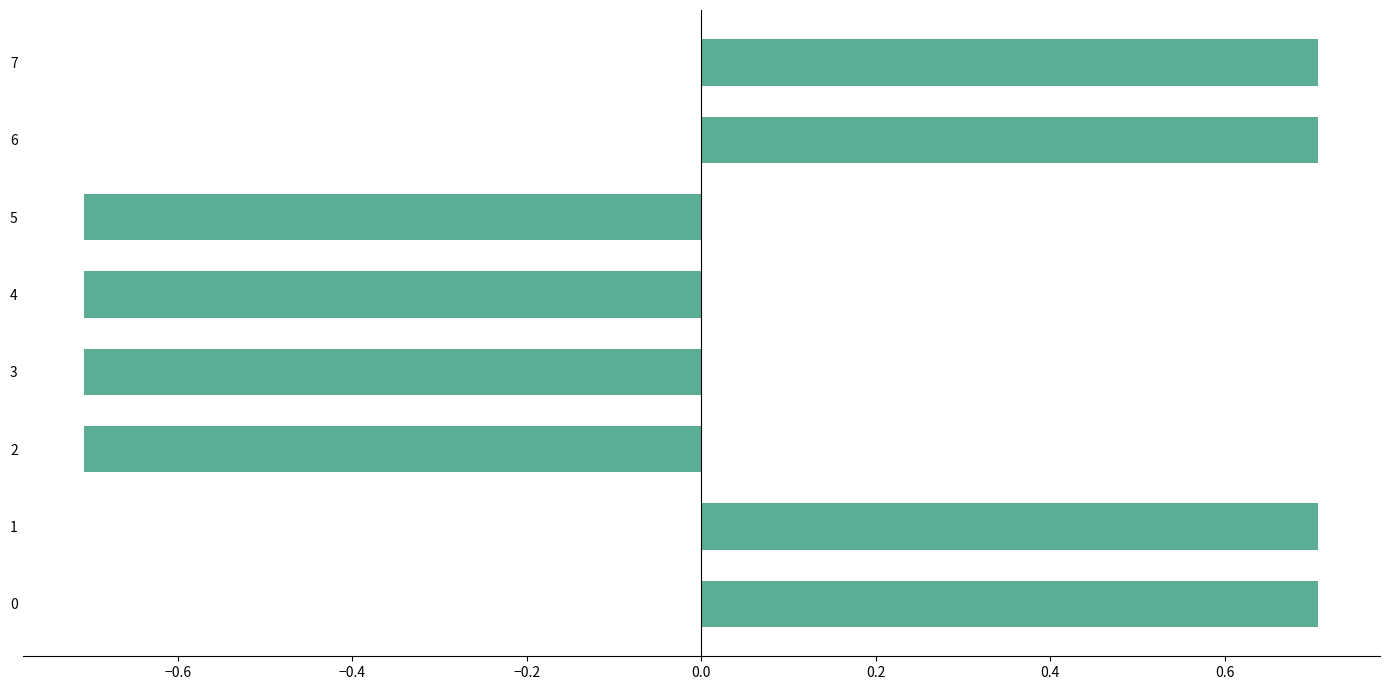

How many values are between 0 and 1?

4